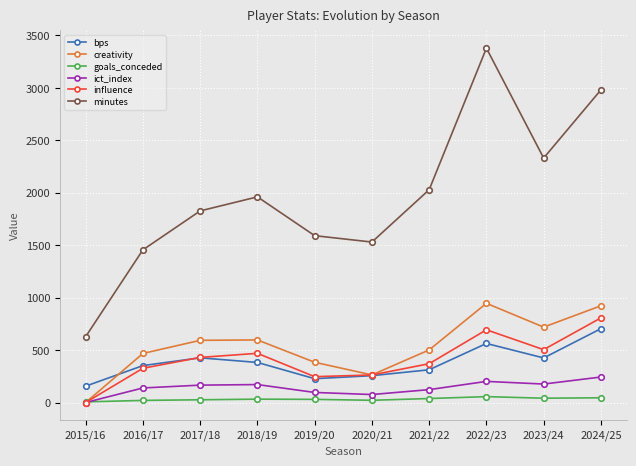

At how many categories does at least one series exceed 1332?

9